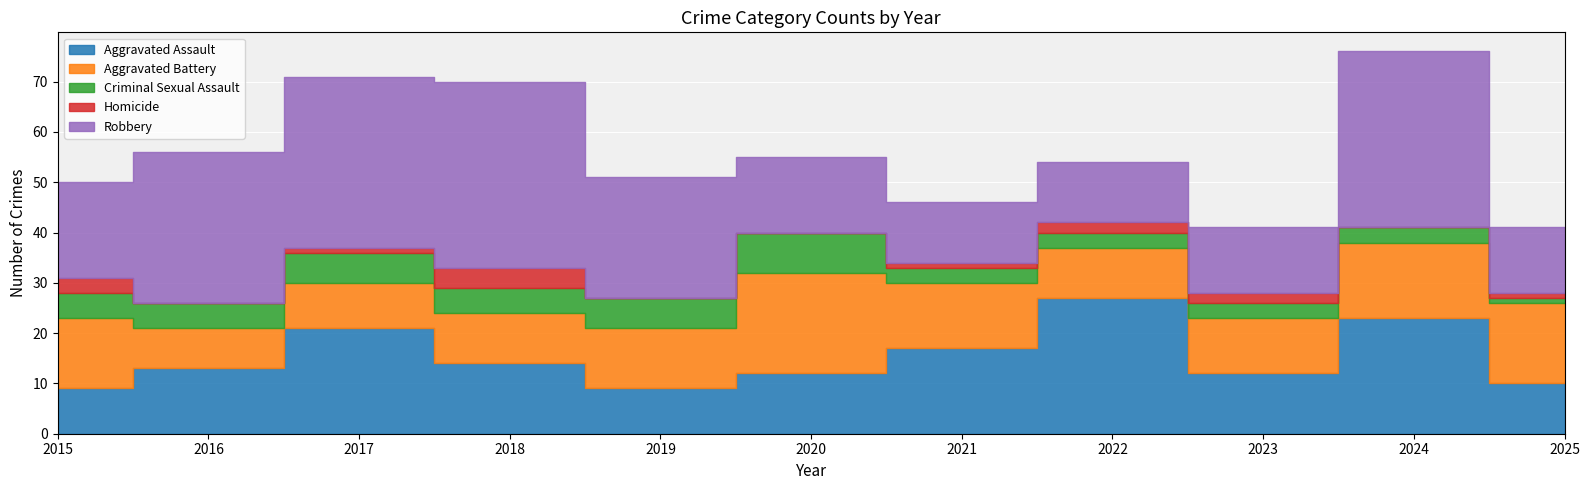

Reading right to left, what are all the values shown in this chart?

Aggravated Assault: 10	23	12	27	17	12	9	14	21	13	9
Aggravated Battery: 16	15	11	10	13	20	12	10	9	8	14
Criminal Sexual Assault: 1	3	3	3	3	8	6	5	6	5	5
Homicide: 1	0	2	2	1	0	0	4	1	0	3
Robbery: 13	35	13	12	12	15	24	37	34	30	19